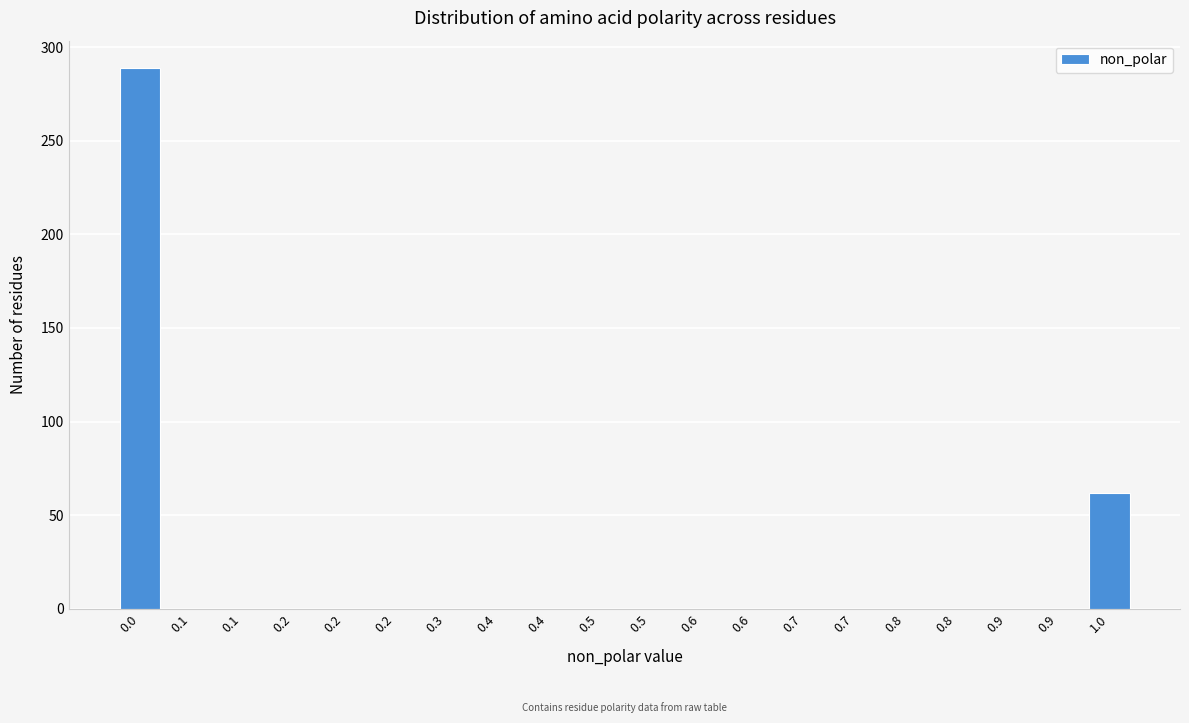

How many categories are shown in the chart?

20